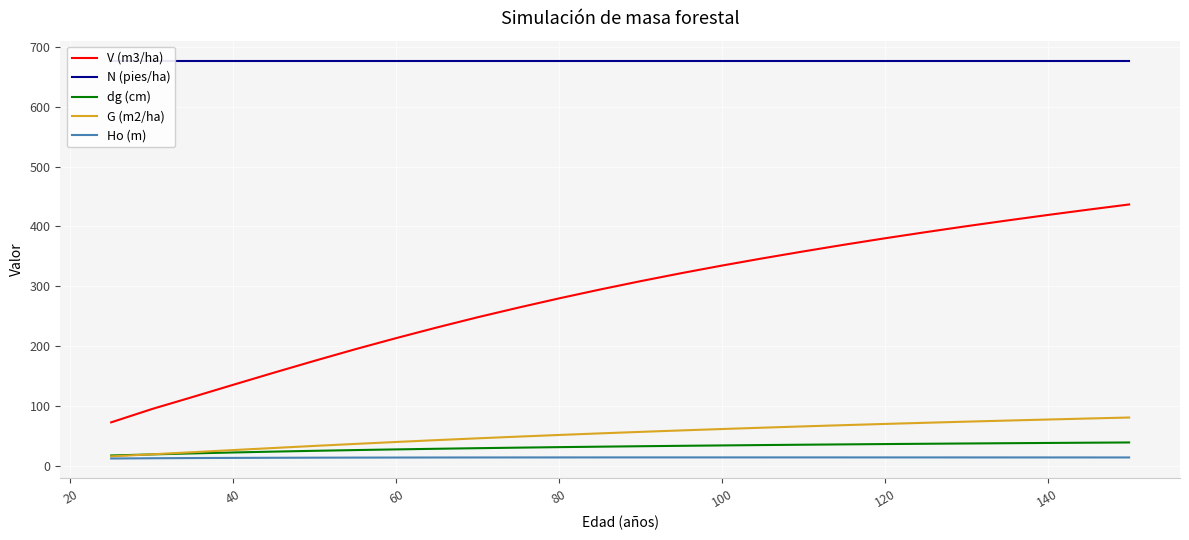

Reading right to left, what are all the values shown in this chart?

V (m3/ha): 436.6	428.0	419.0	409.8	400.3	390.3	380.1	369.4	358.1	346.6	334.5	321.8	308.4	294.4	279.7	264.2	248.1	231.1	213.3	194.8	175.5	155.6	135.3	114.9	94.8	72.5
N (pies/ha): 677.1	677.1	677.1	677.1	677.1	677.1	677.1	677.1	677.1	677.1	677.1	677.1	677.1	677.1	677.1	677.1	677.1	677.1	677.1	677.1	677.1	677.1	677.1	677.1	677.1	677.1
dg (cm): 38.9	38.5	38.1	37.7	37.2	36.8	36.2	35.7	35.2	34.6	34.0	33.3	32.6	31.9	31.1	30.3	29.4	28.4	27.3	26.2	25.0	23.6	22.2	20.6	19.0	17.2
G (m2/ha): 80.6	79.0	77.2	75.5	73.7	71.8	69.9	67.9	65.8	63.6	61.4	59.0	56.6	54.1	51.5	48.7	45.8	42.9	39.8	36.5	33.2	29.7	26.2	22.6	19.1	15.7
Ho (m): 13.9	13.9	13.9	13.9	13.9	13.9	13.9	13.9	13.9	13.9	13.9	13.9	13.9	13.9	13.9	13.9	13.8	13.8	13.7	13.6	13.5	13.3	13.1	12.9	12.6	12.1